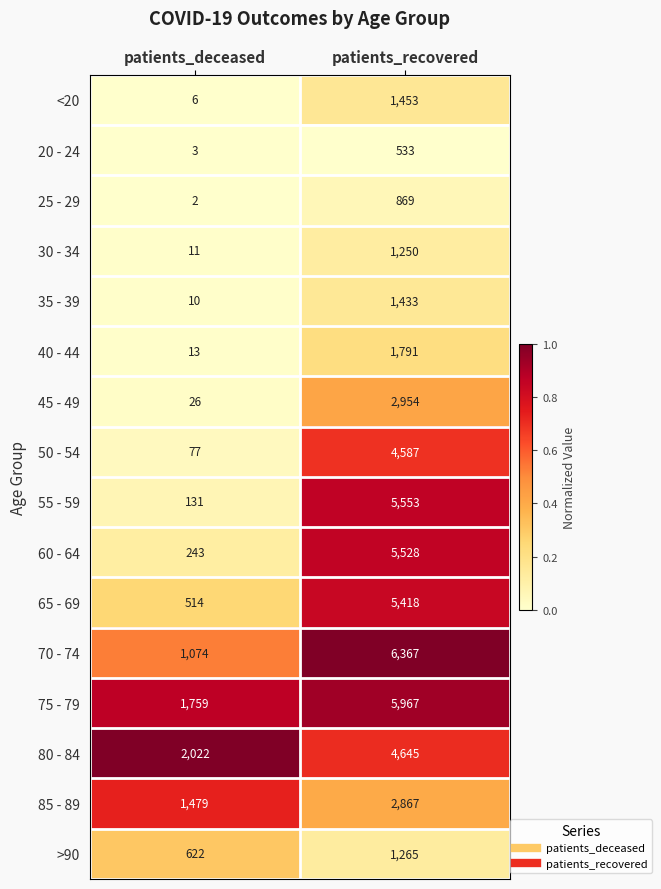

True or false: 20 - 24 has a value of 533 at patients_recovered.

True